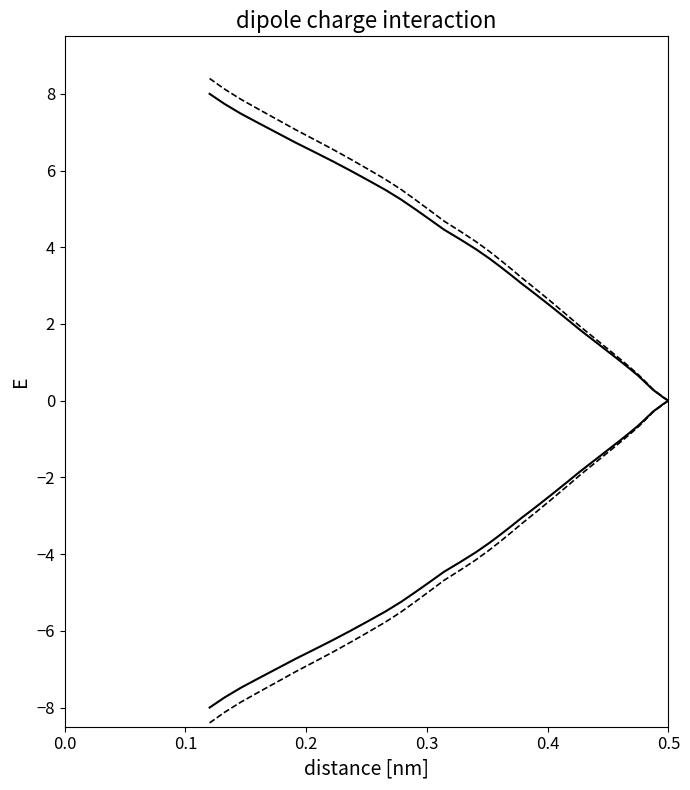

Is the value of y_upper at 18 greater than the value of y_dashed_upper at 17?

Yes